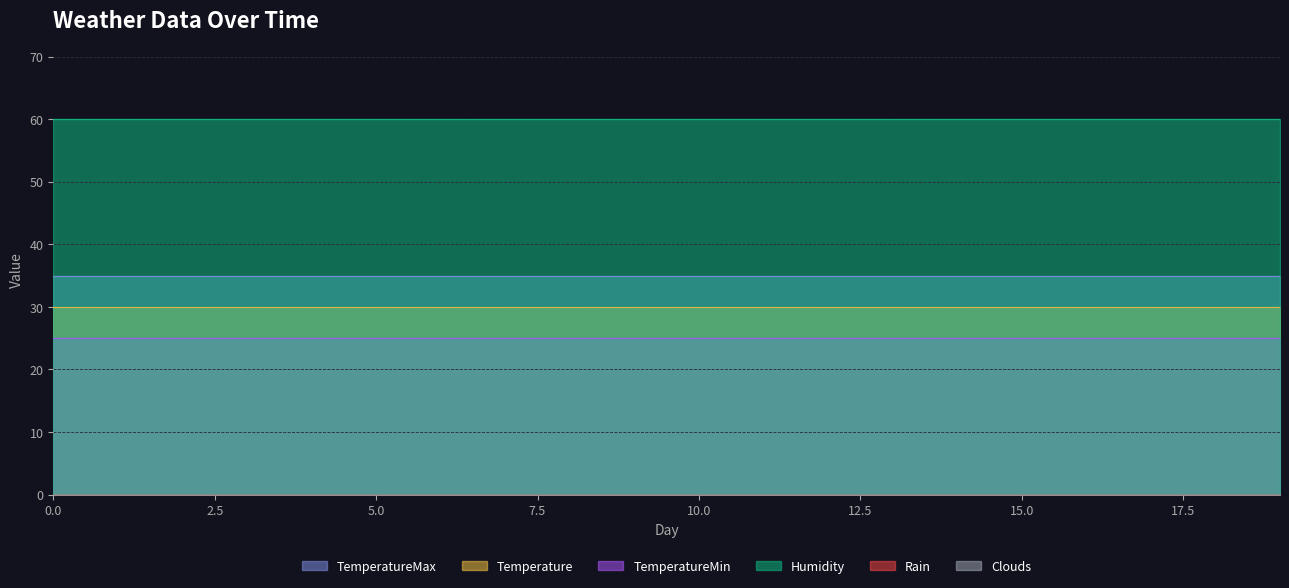

Is the value of Temperature at 11 greater than the value of Rain at 3?

Yes